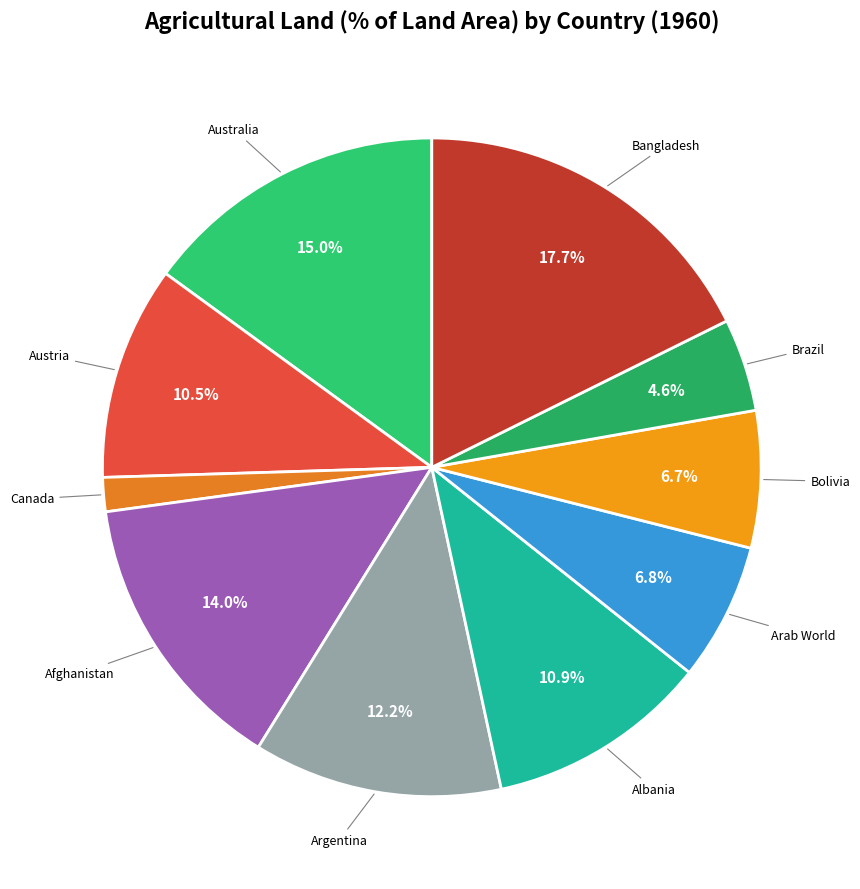

Does Bolivia represent more than half of the total?

No